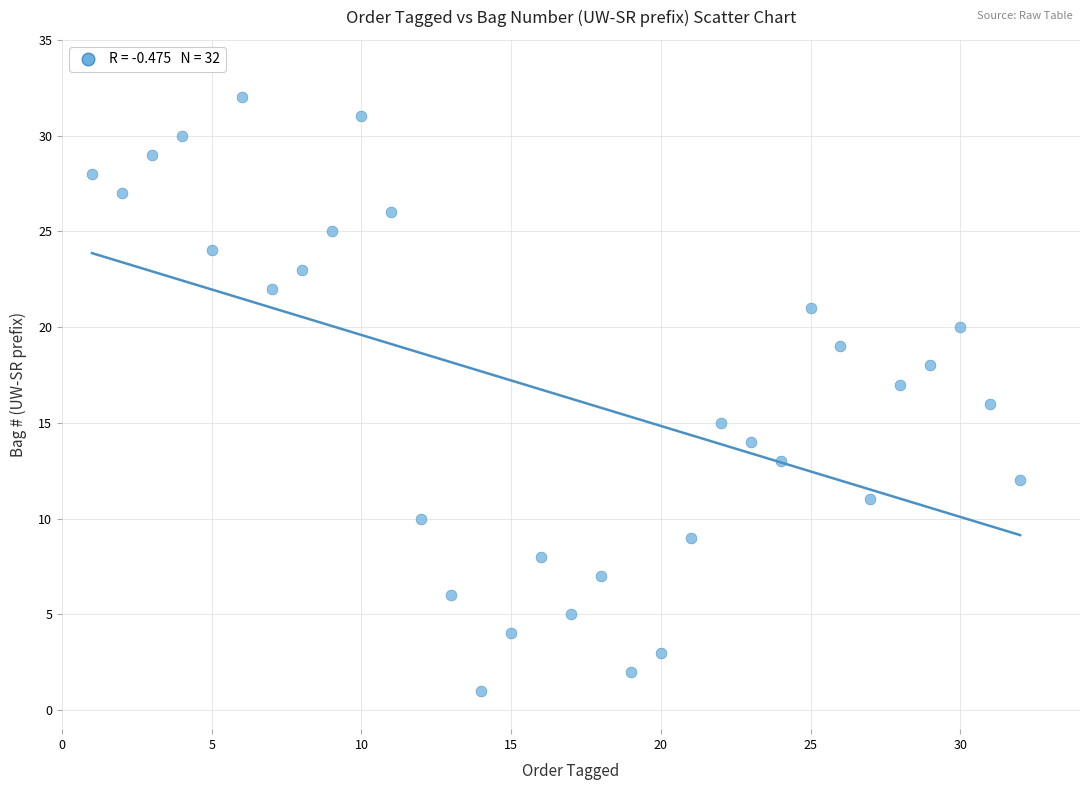

What is the range of X values (max minus min)?

31